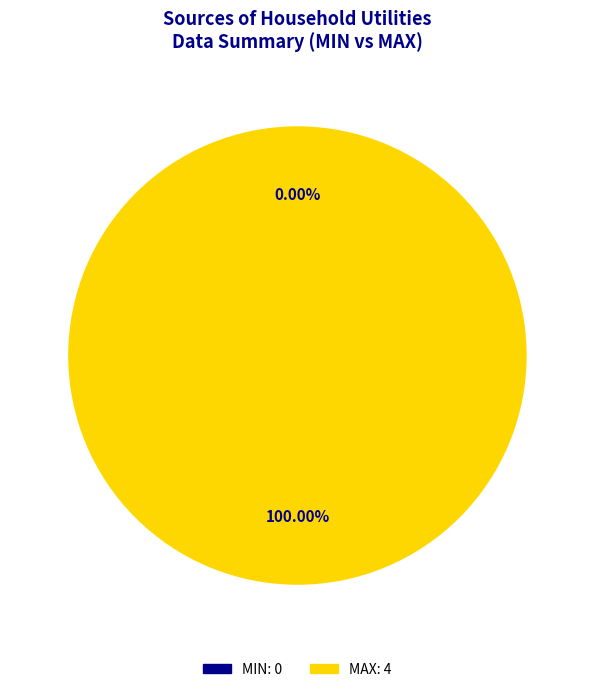

Does MAX represent more than half of the total?

Yes